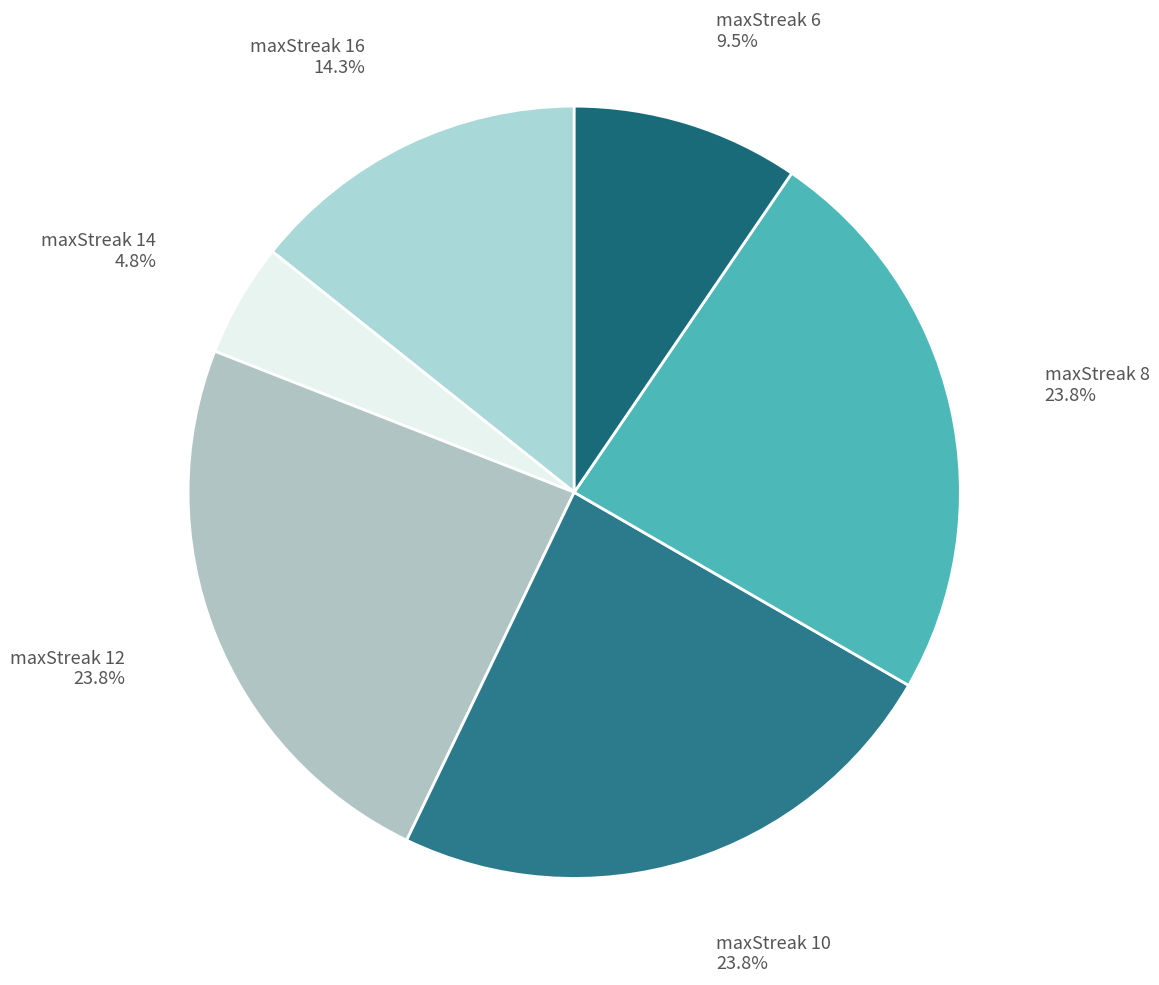

How many segments does this pie chart have?

6